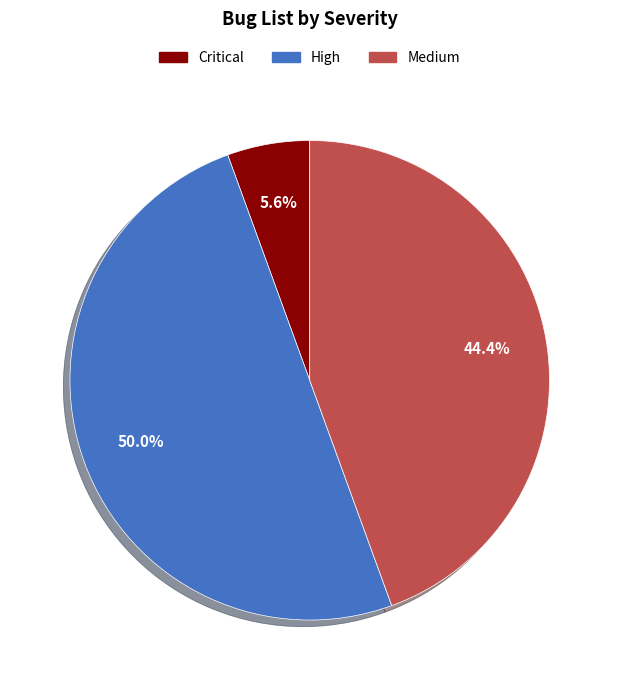

Rank the categories by value from highest to lowest.

High, Medium, Critical